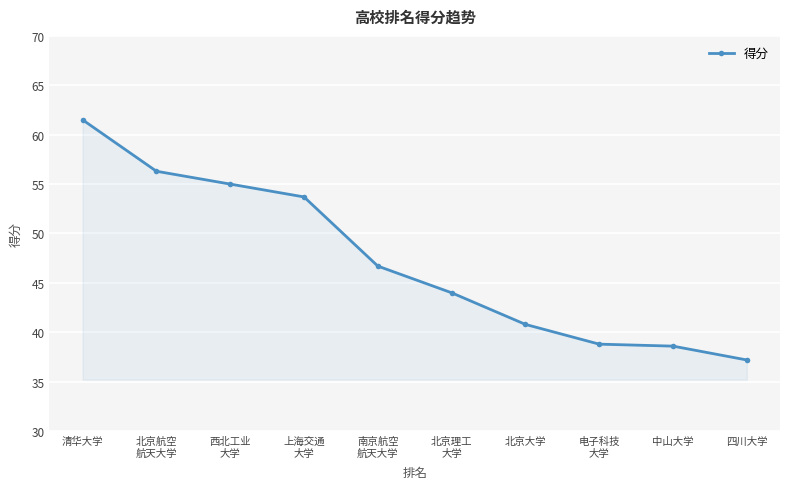

Which has a higher value, 四川大学 or 北京大学?

北京大学